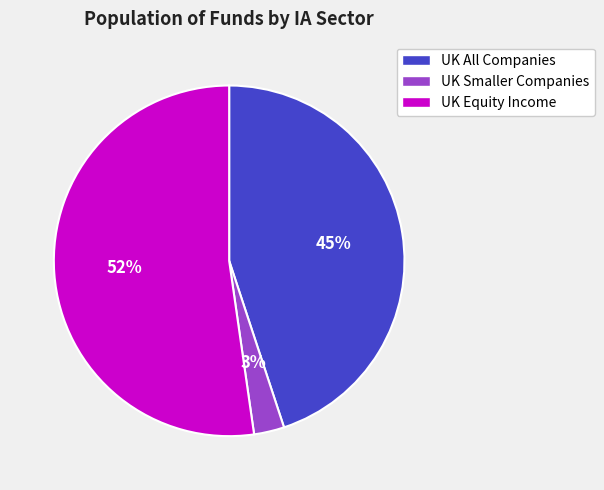

Which has a higher value, UK Equity Income or UK Smaller Companies?

UK Equity Income